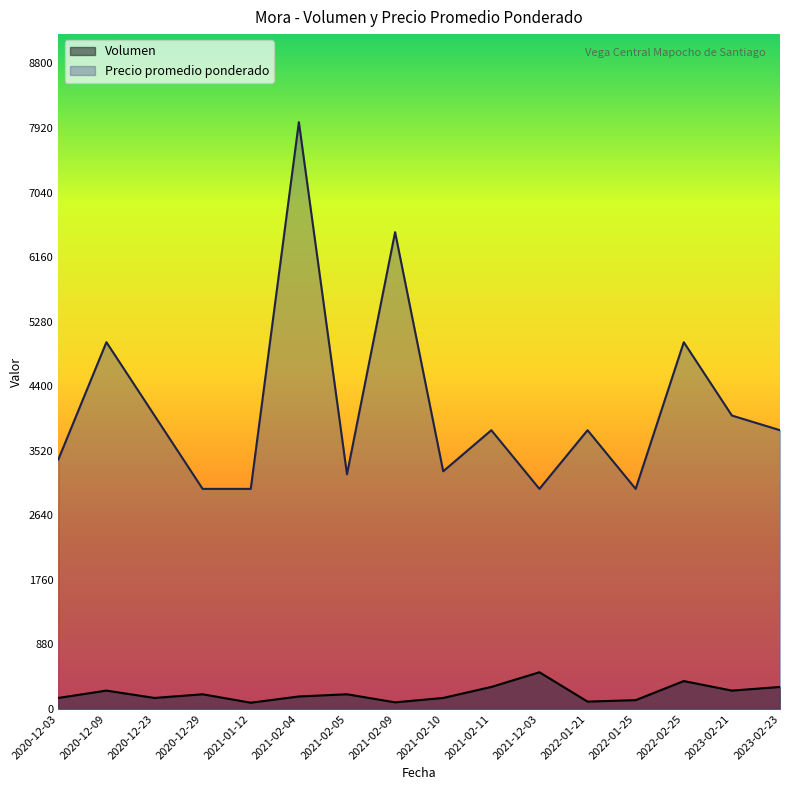

True or false: Precio promedio ponderado has more than 2 interior local peaks.

True